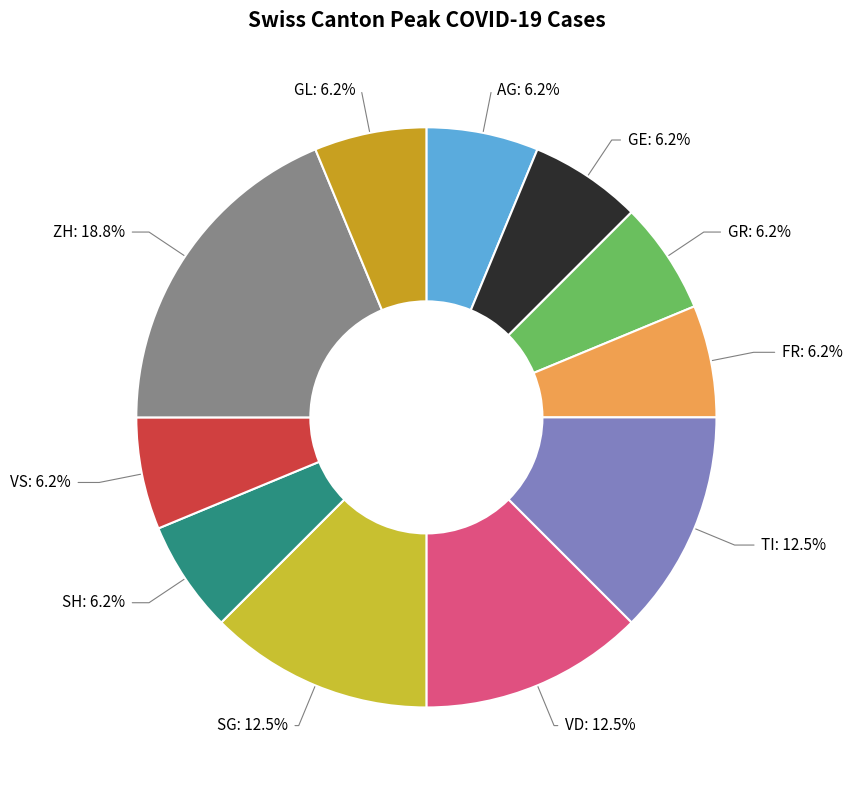

Does any single category account for the majority?

No